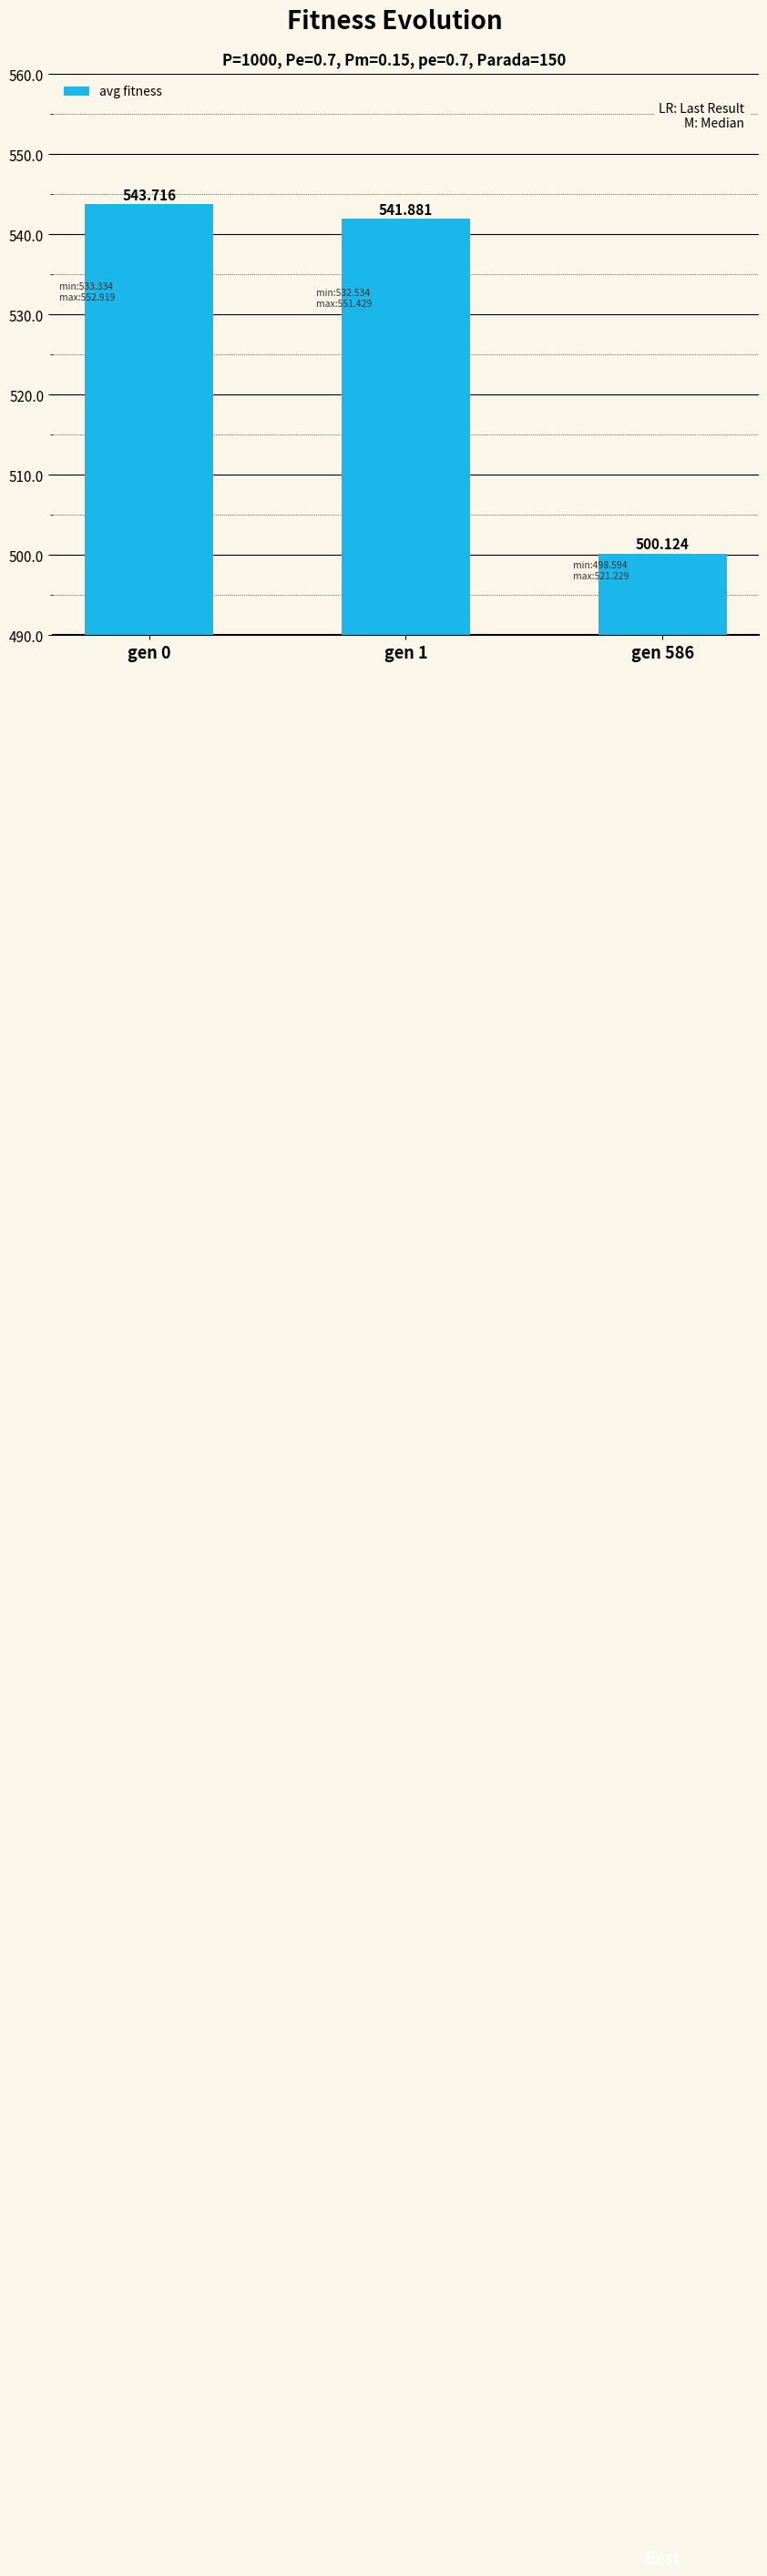

How many values are below 541?

1